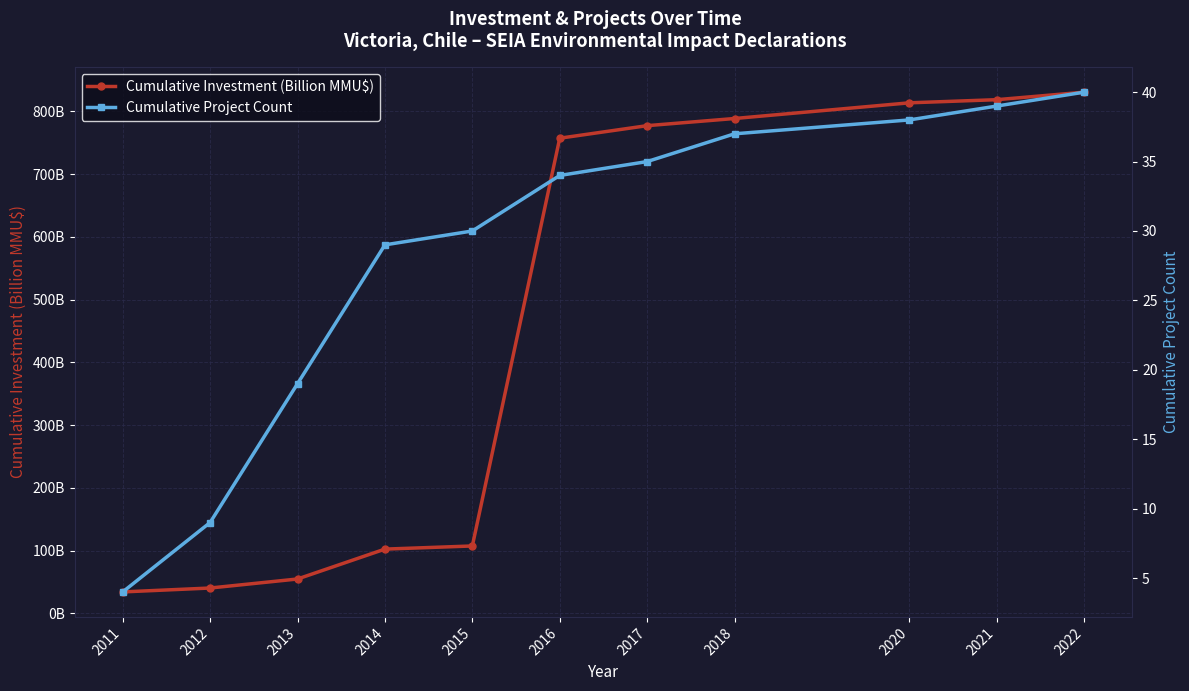

What is the spread (max minus min) of values at 2022?

790.8